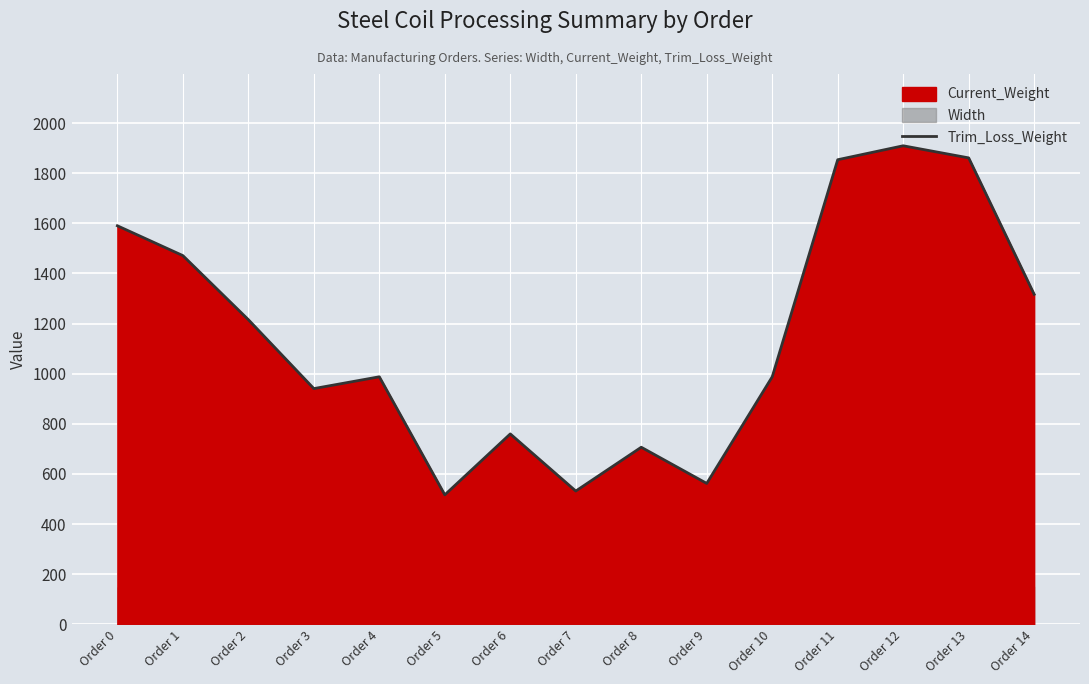

What is the greatest value displayed?

1909.2